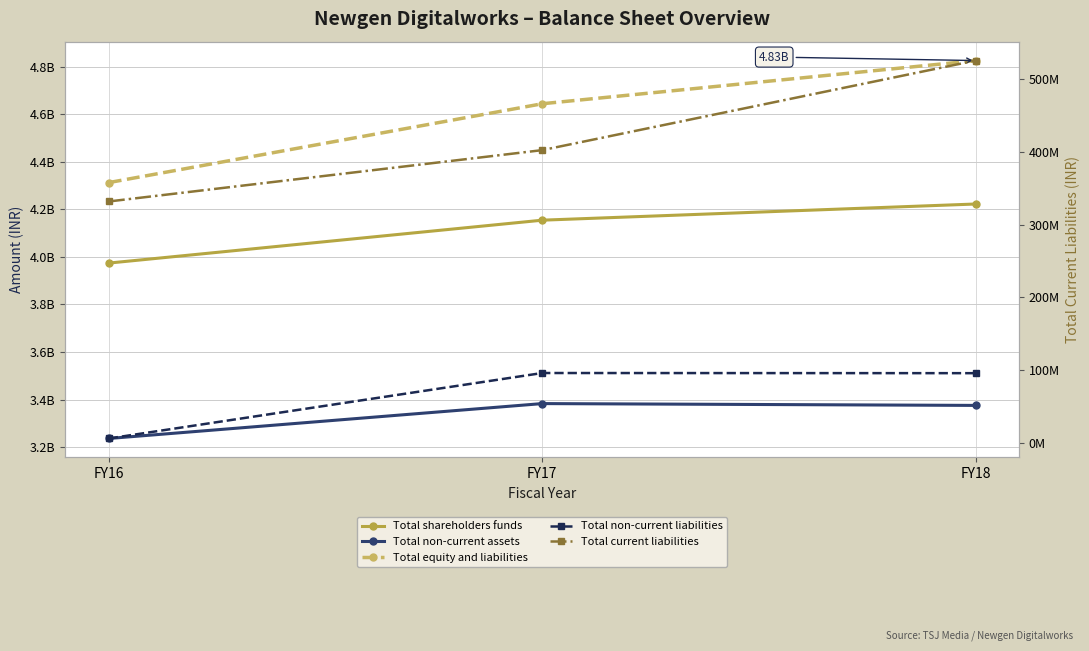

Which category has the lowest value in the Total non-current liabilities series?

FY16